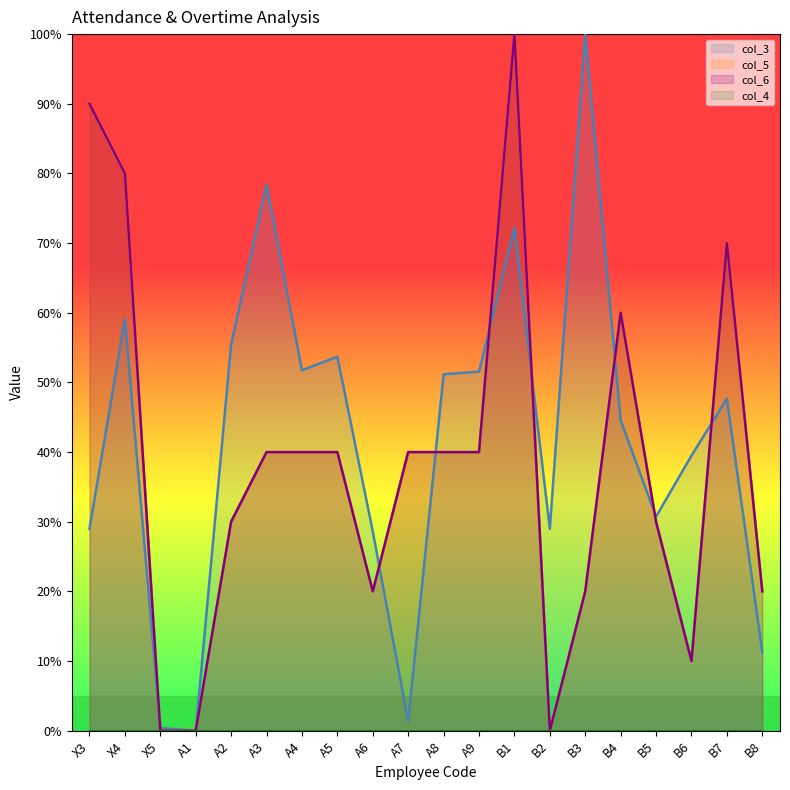

The col_3 series shows 53.7 at A5. True or false?

True